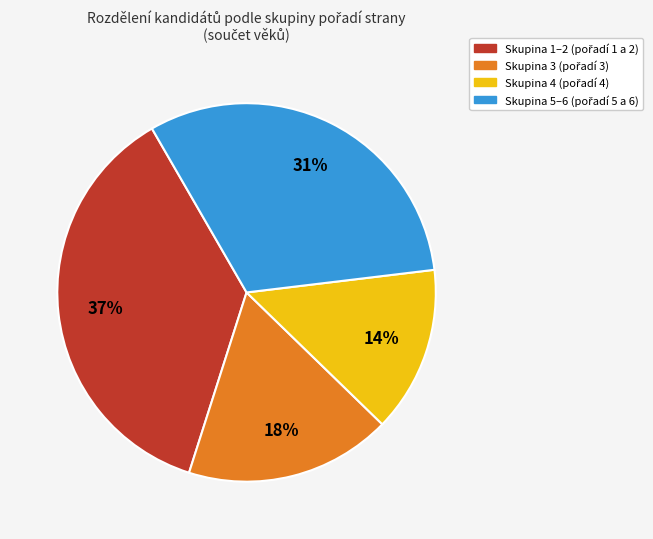

Is there a majority slice in this chart?

No